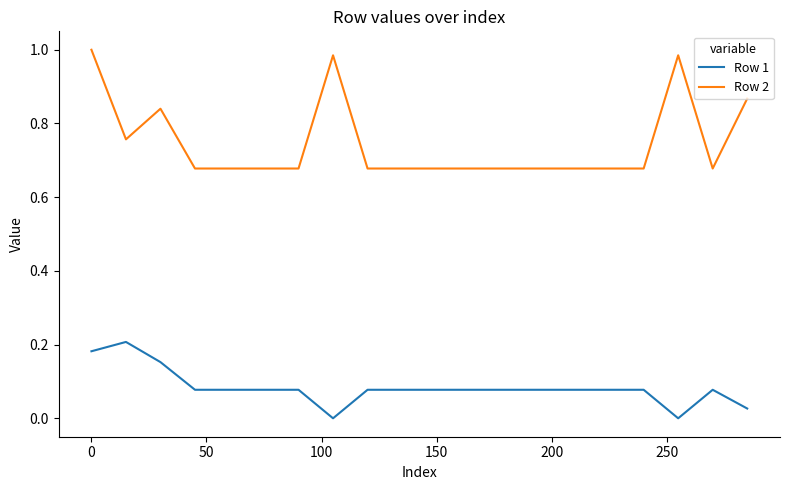

Which series has the widest spread of values?

Row 2